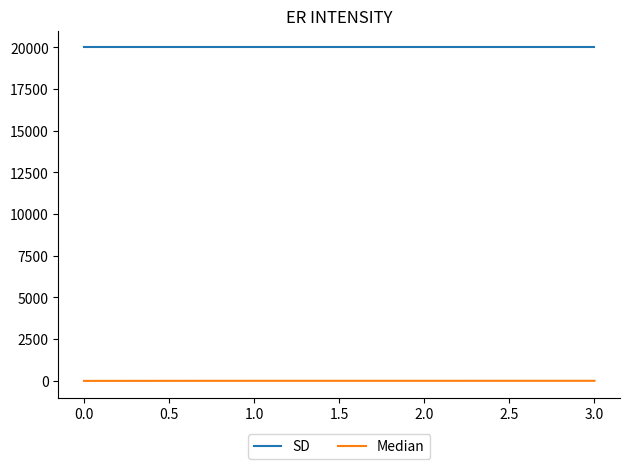

At 1.0, list the series in order from largest to smallest.

SD, Median